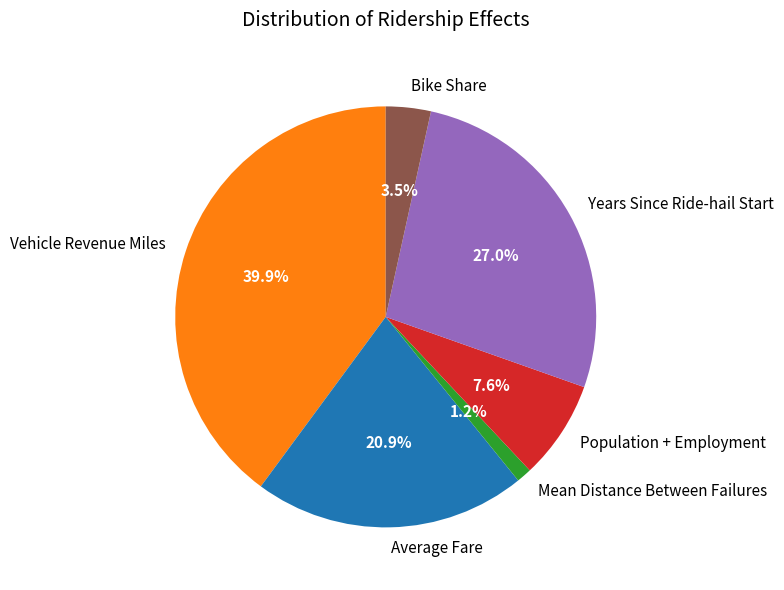

Do Vehicle Revenue Miles and Mean Distance Between Failures together represent more than half of the pie?

No